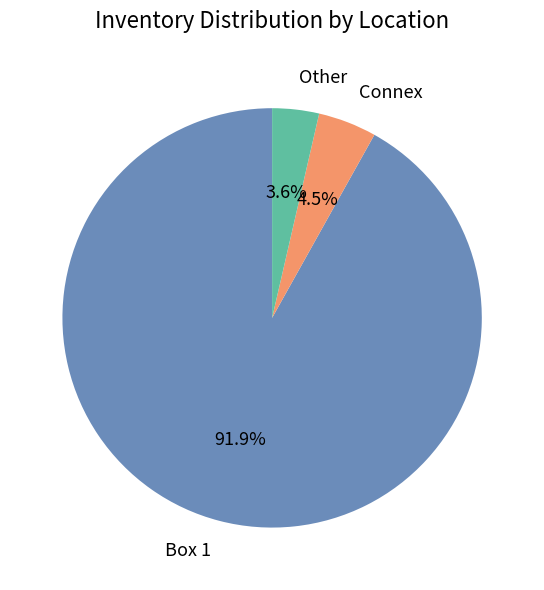

What is the largest slice in the pie chart?

Box 1